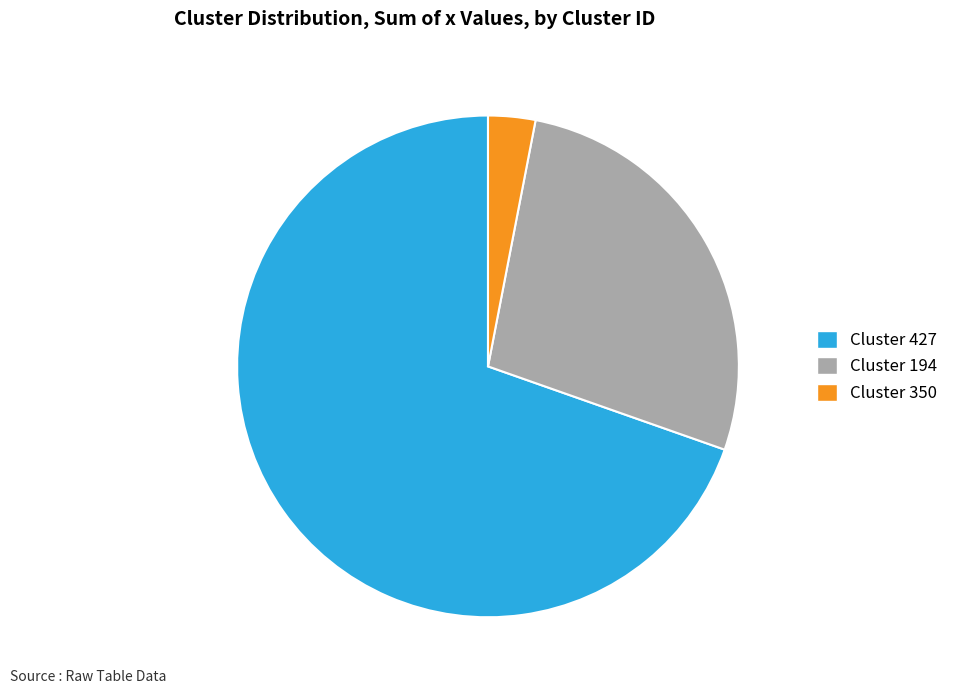

True or false: Cluster 350 accounts for 3% of the total.

True